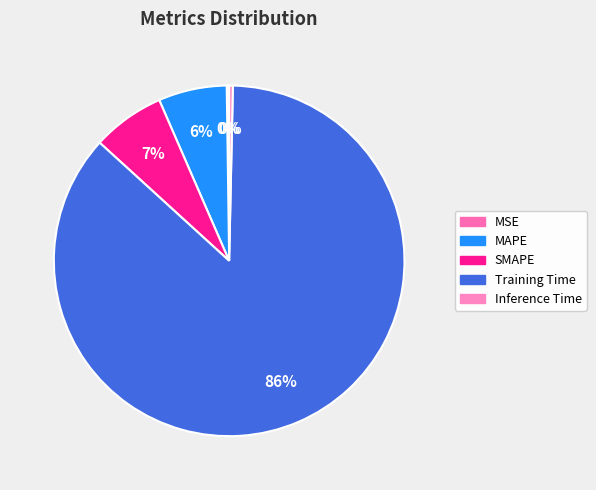

Which category has the biggest portion of the pie?

Training Time